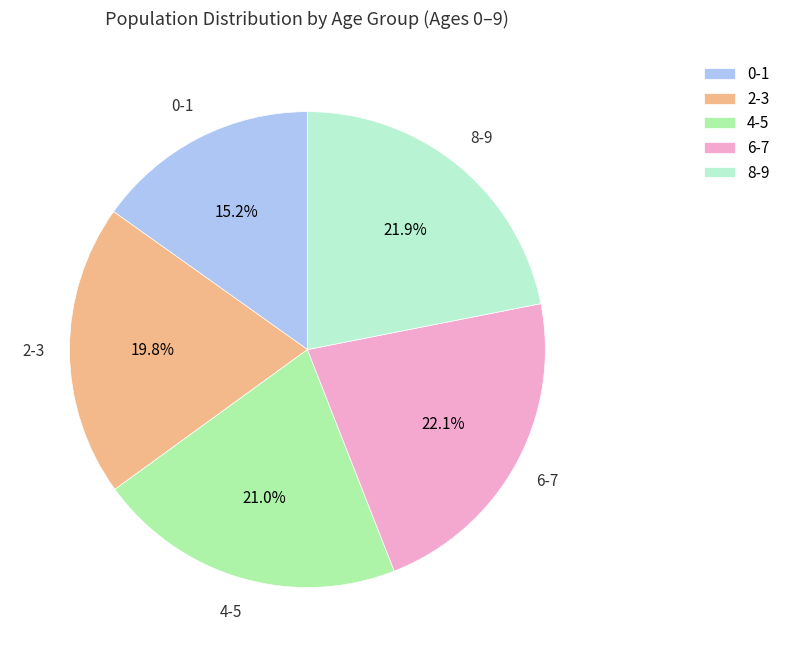

Between 0-1 and 2-3, which is larger?

2-3